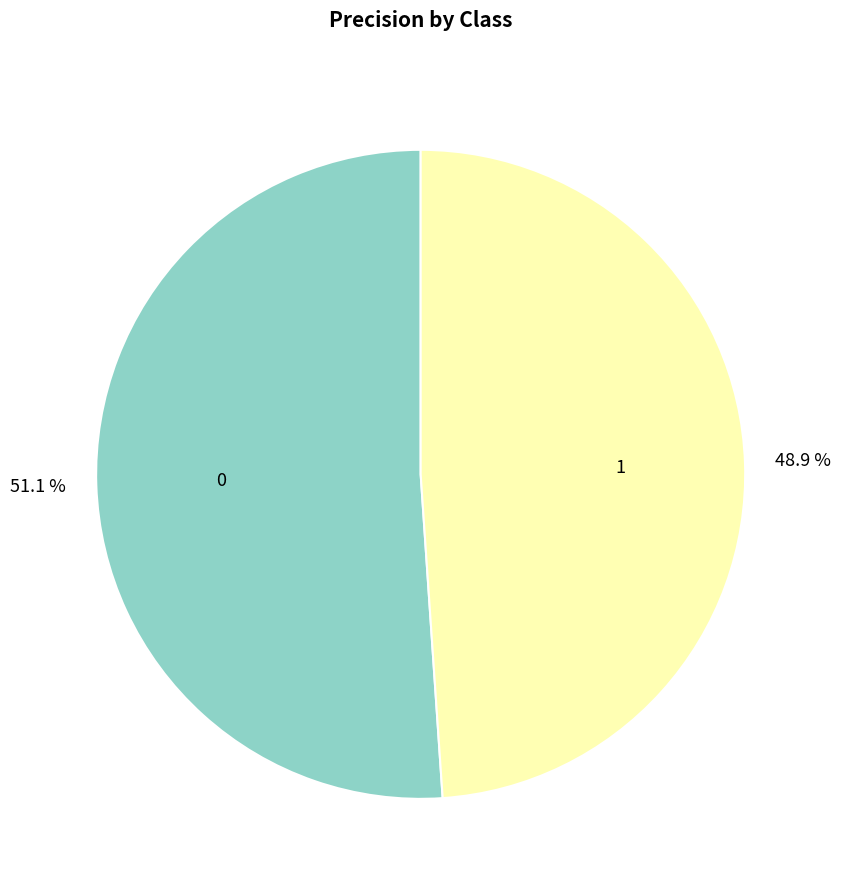

Is it true that 1 is 60% of the pie?

False